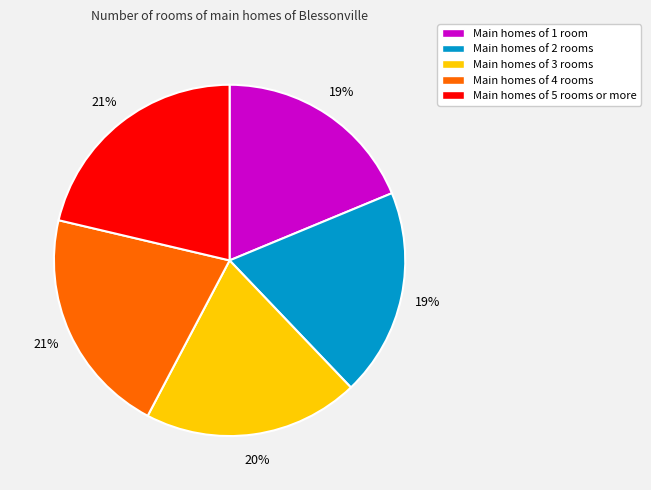

Is there a majority slice in this chart?

No